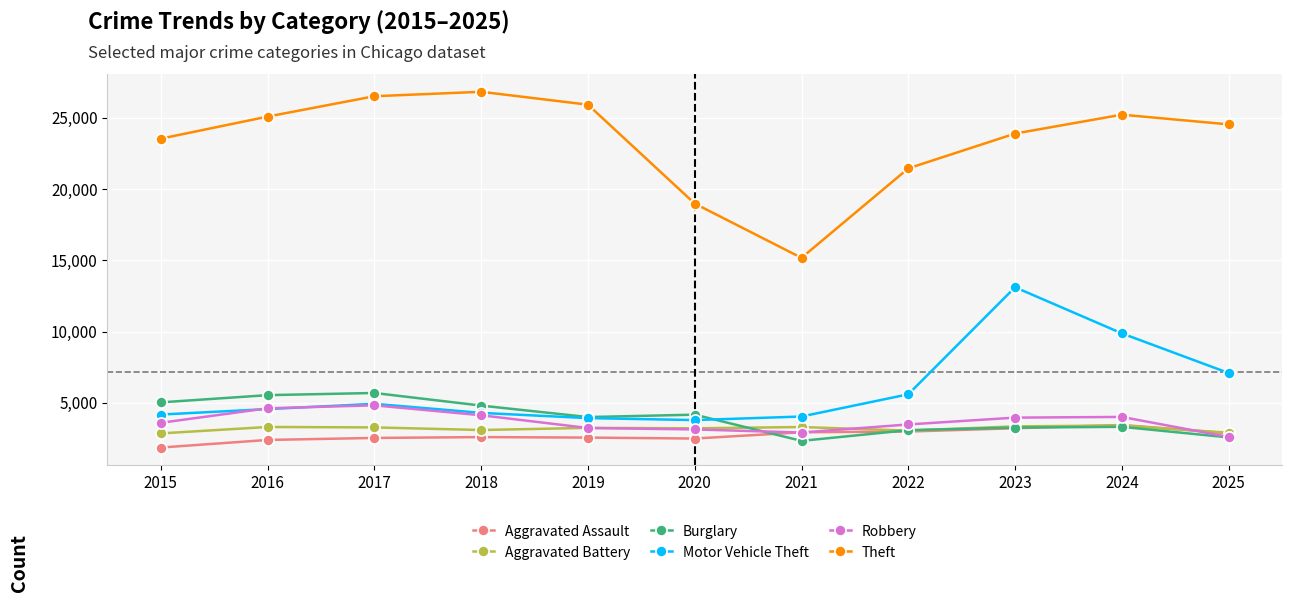

What is the difference between the highest and lowest values at 2021?

12832